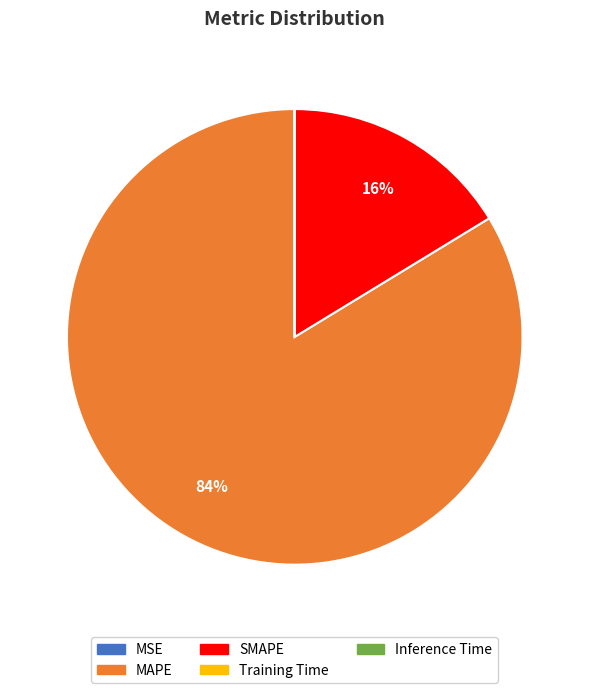

What percentage is the MAPE slice, to the nearest percent?

84%